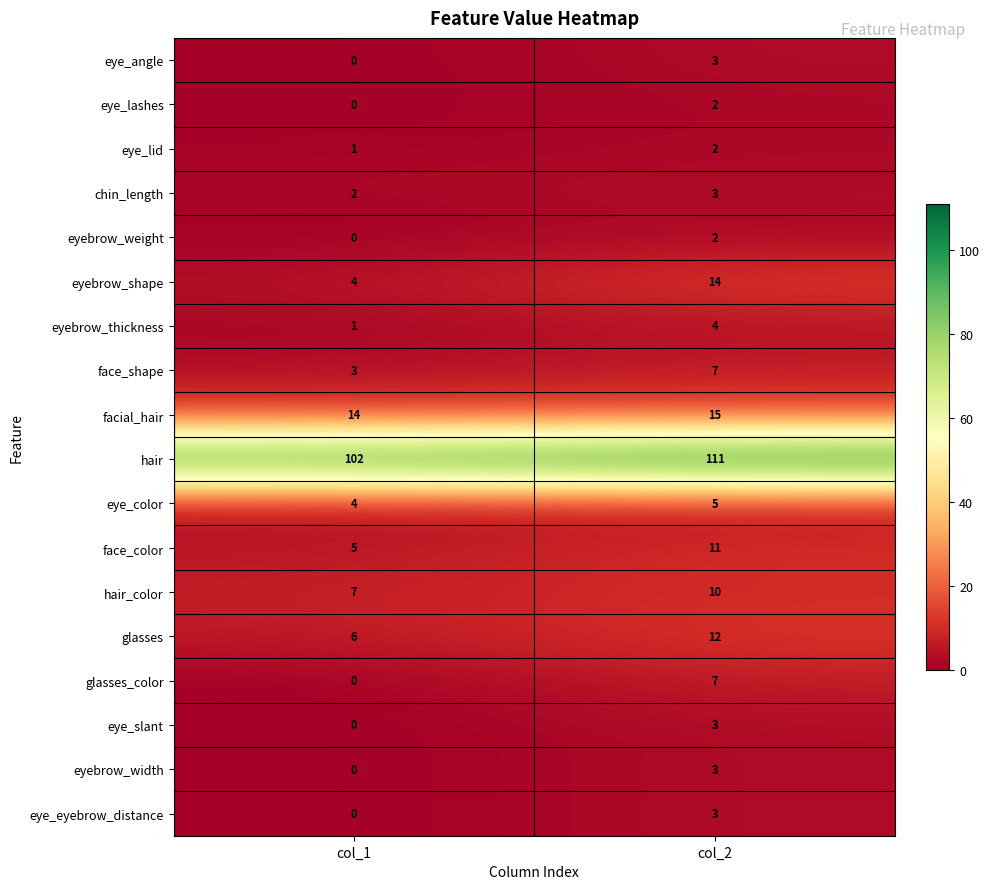

What is the sum of all eye_slant values?

3